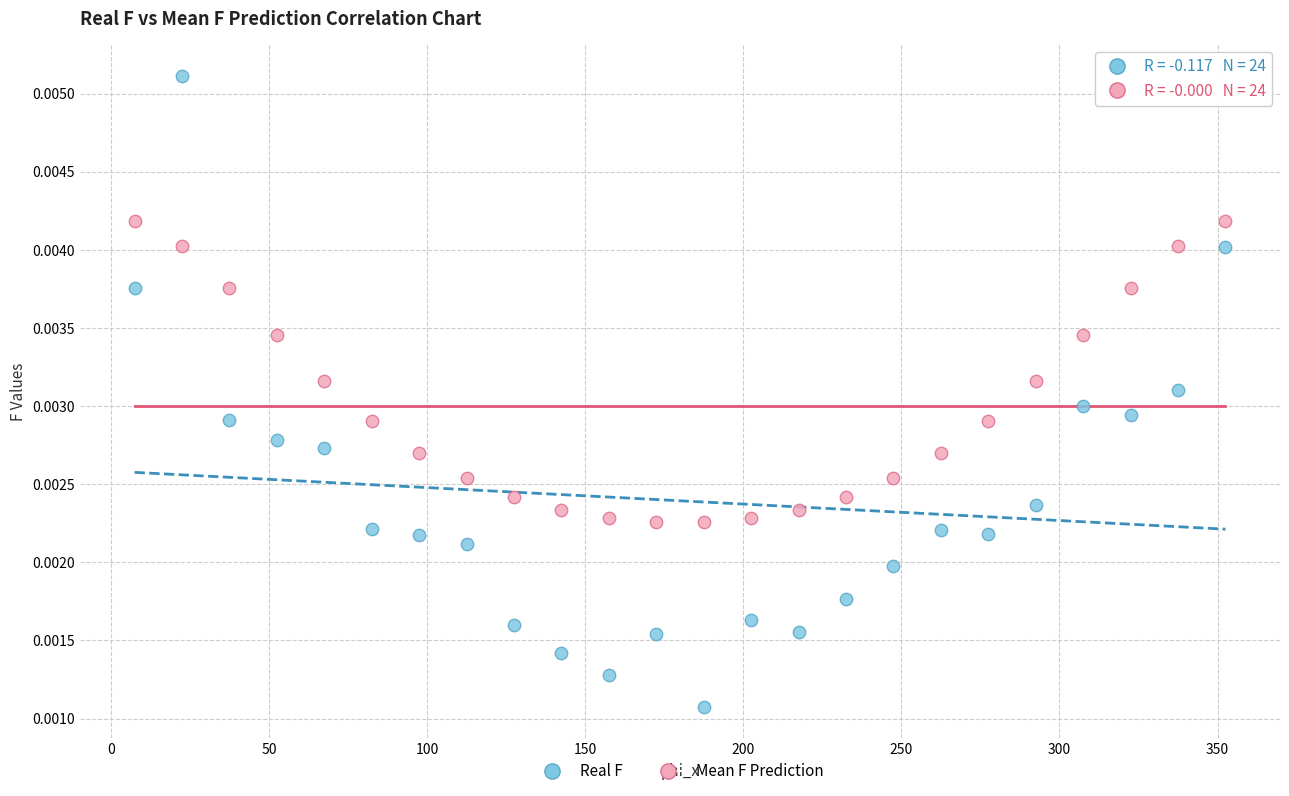

Which series contains the lowest Y value?

Real F